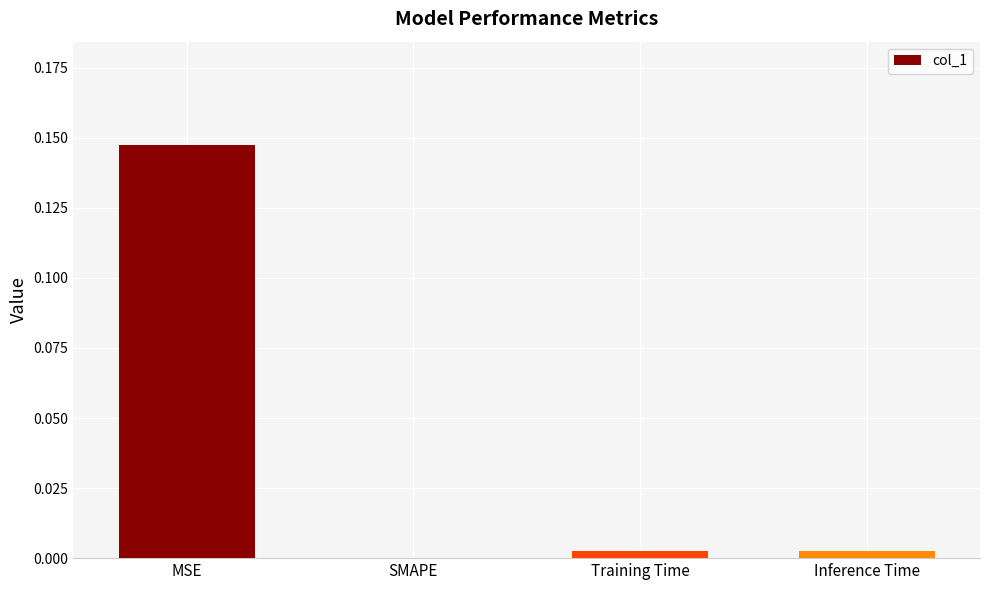

At which category does the chart reach its peak across all series?

MSE